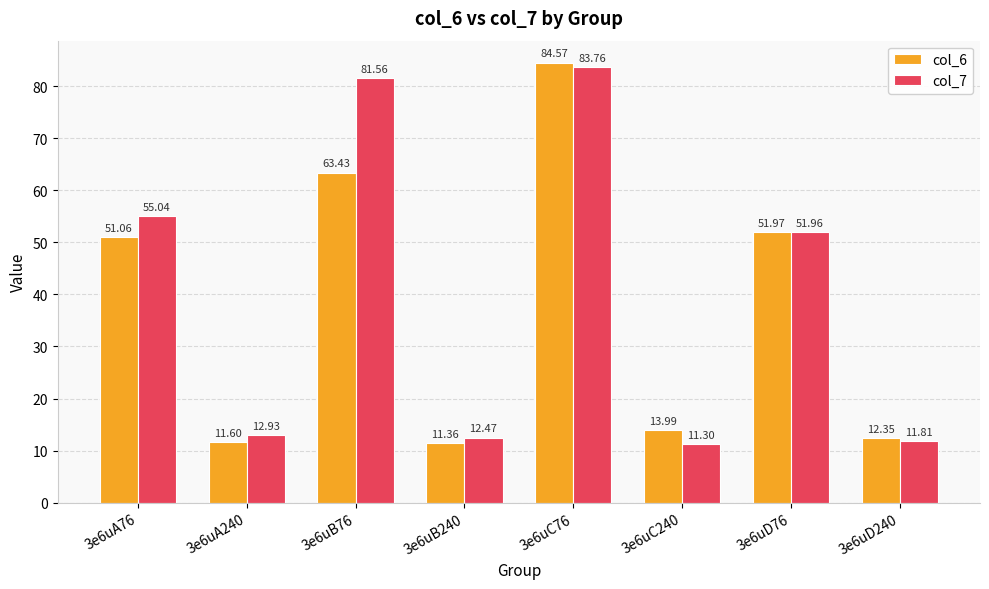

What is the approximate value of col_6 at 3e6uD76?

52.0